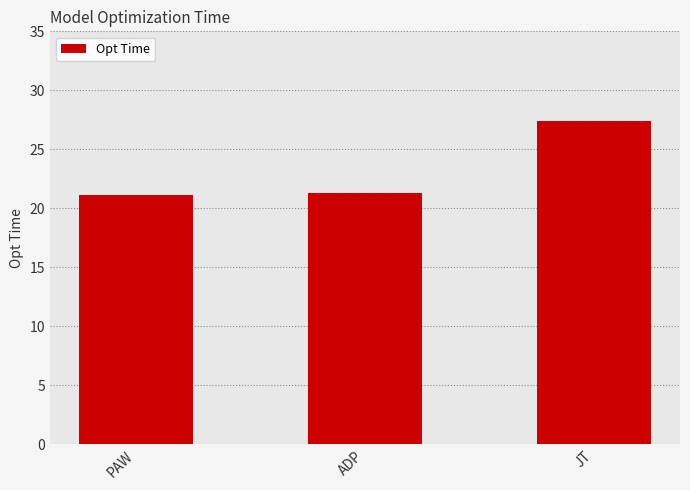

What is the label of the 2nd bar from the left?

ADP